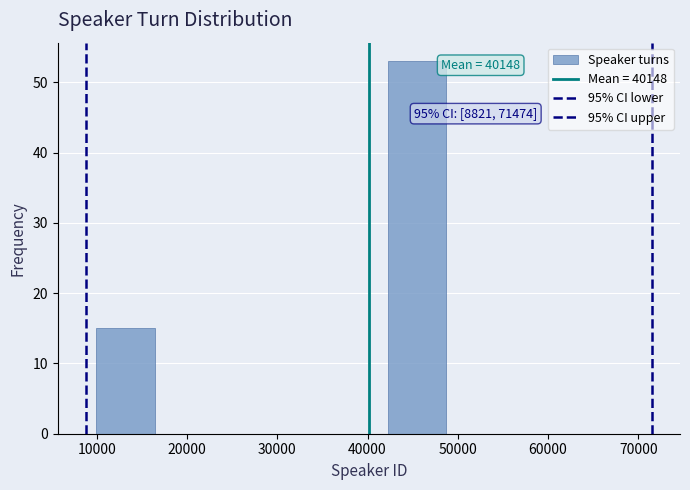

Over which range of the x-axis is the bar tallest?

42000 to 49000